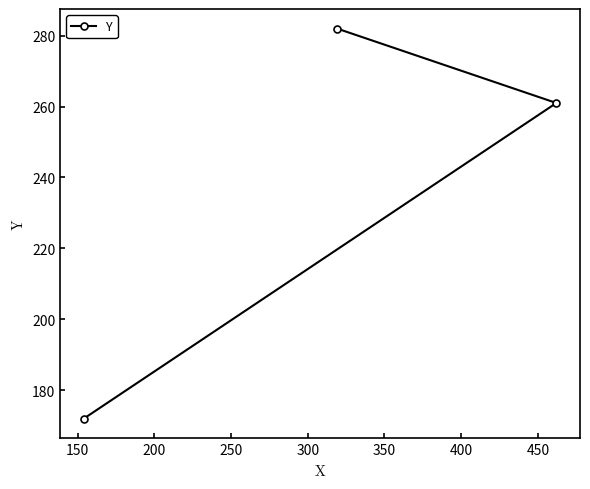

What is the maximum value shown in the chart?

282